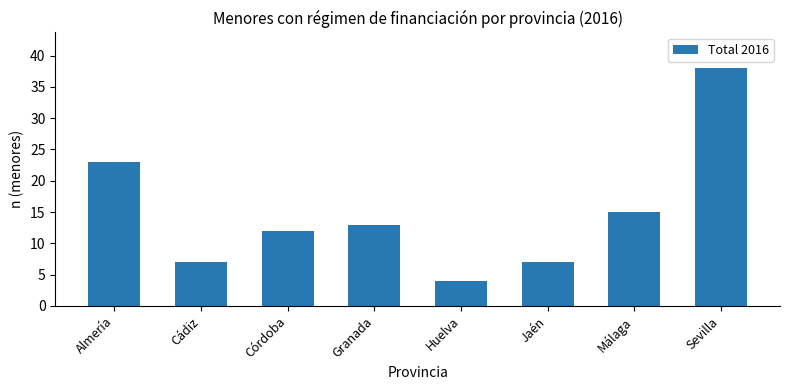

How many series are shown in this chart?

1